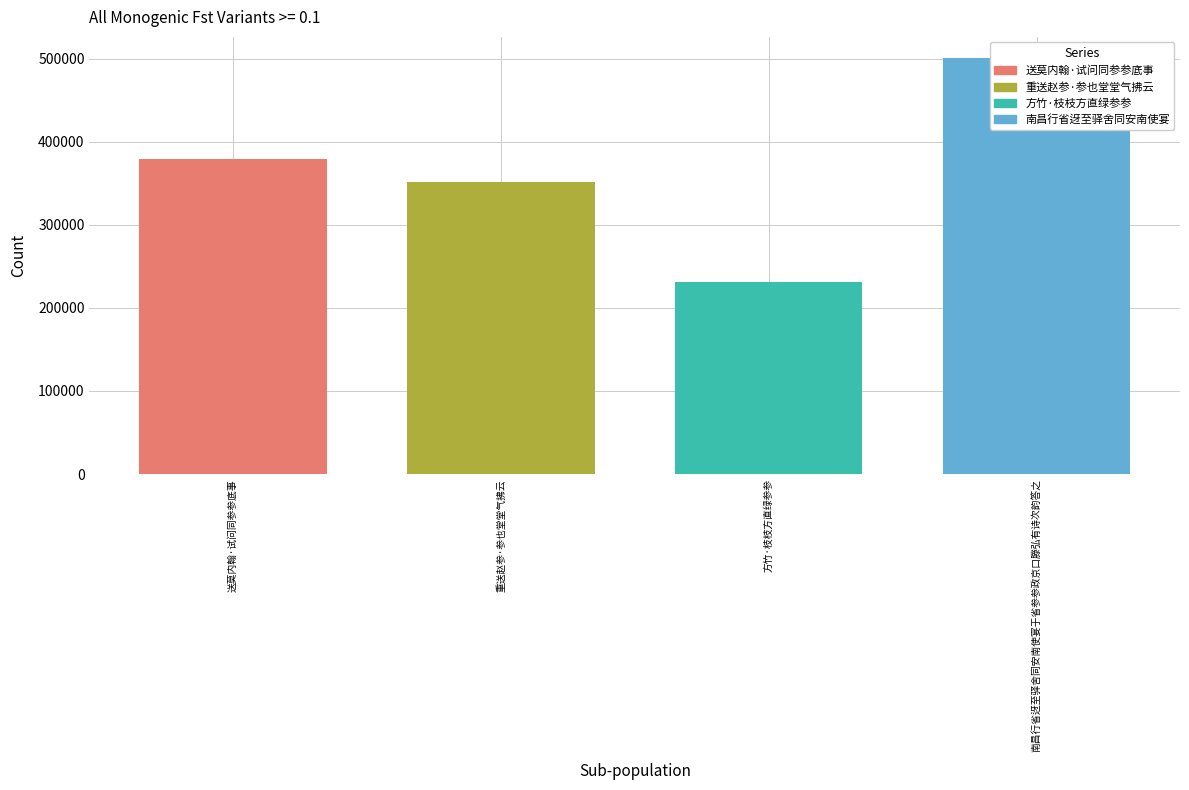

What is the value of the 4th bar from the left?

501342